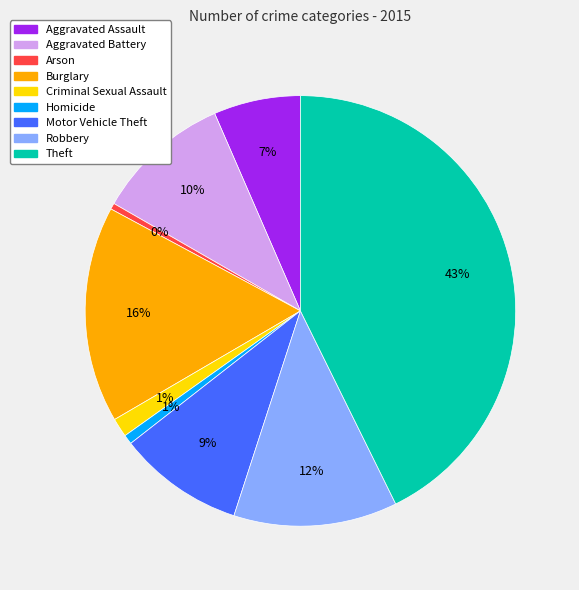

Combined, do Robbery and Aggravated Battery account for over 50%?

No